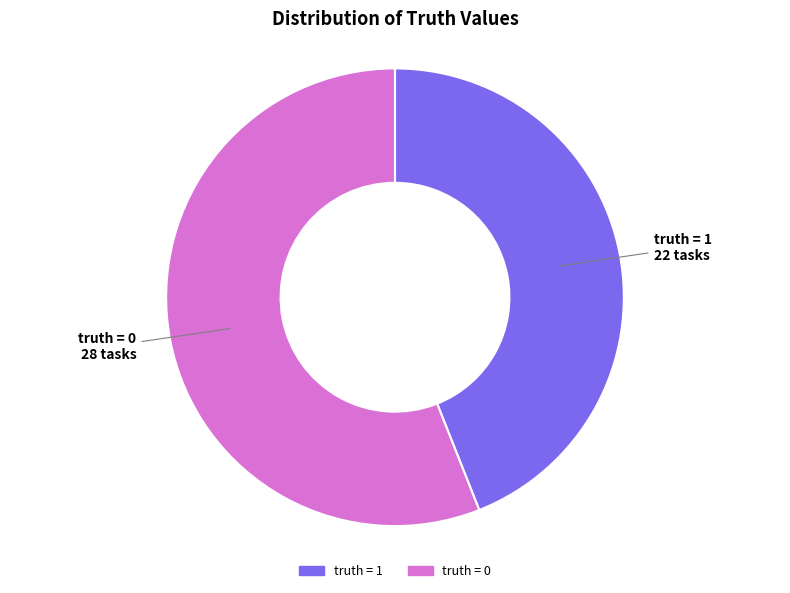

How many slices are in this pie chart?

2